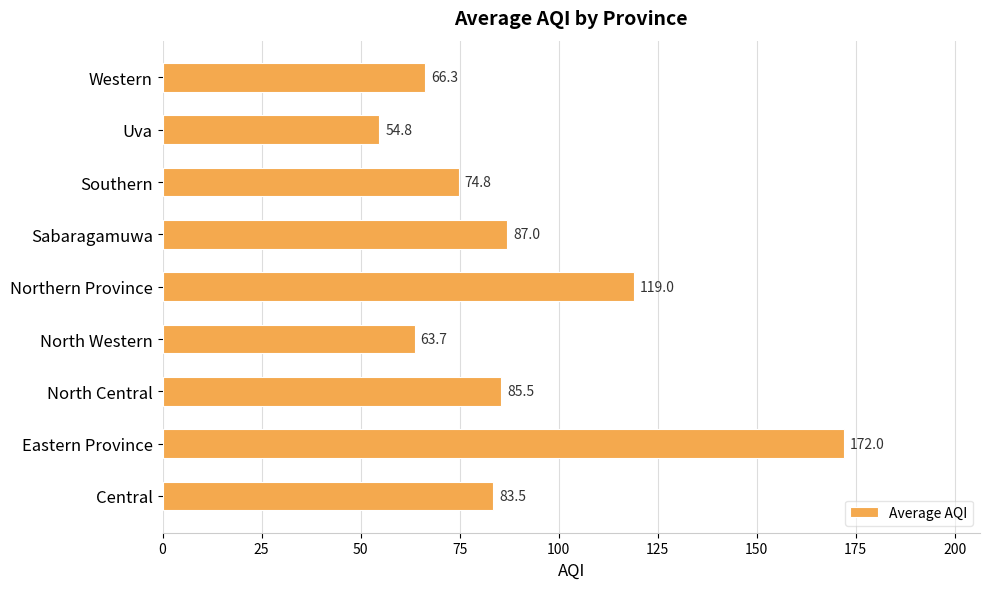

List the labels in order of value, largest first.

Eastern Province, Northern Province, Sabaragamuwa, North Central, Central, Southern, Western, North Western, Uva